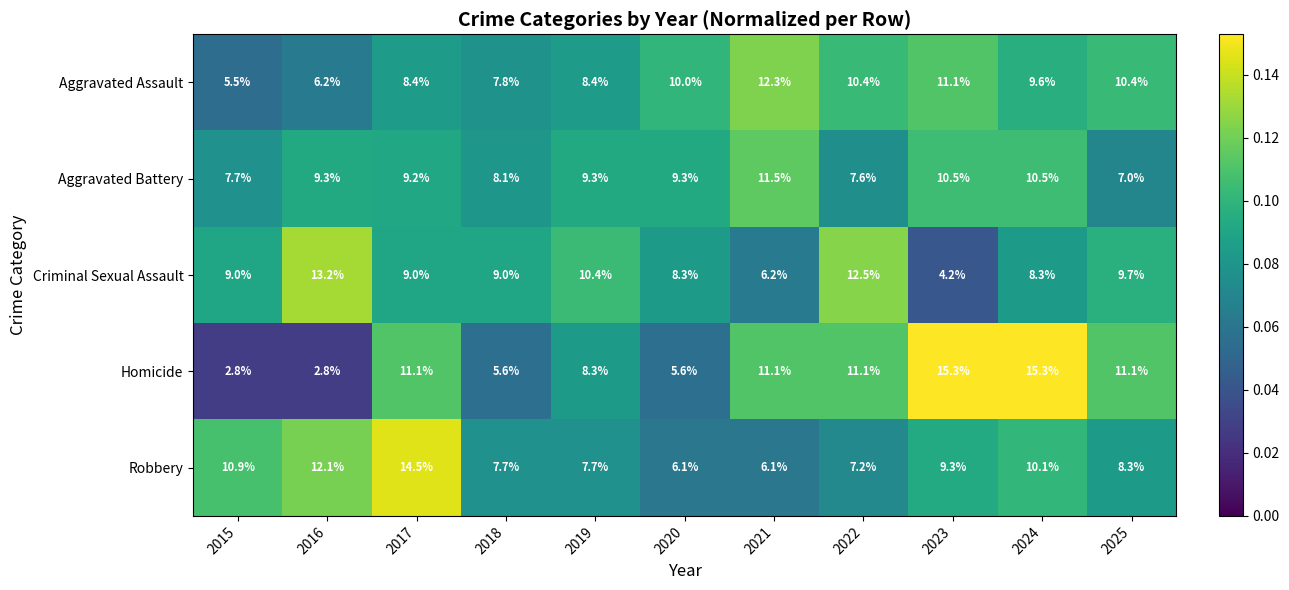

The value of Robbery at 2023 is 5.1. True or false?

False